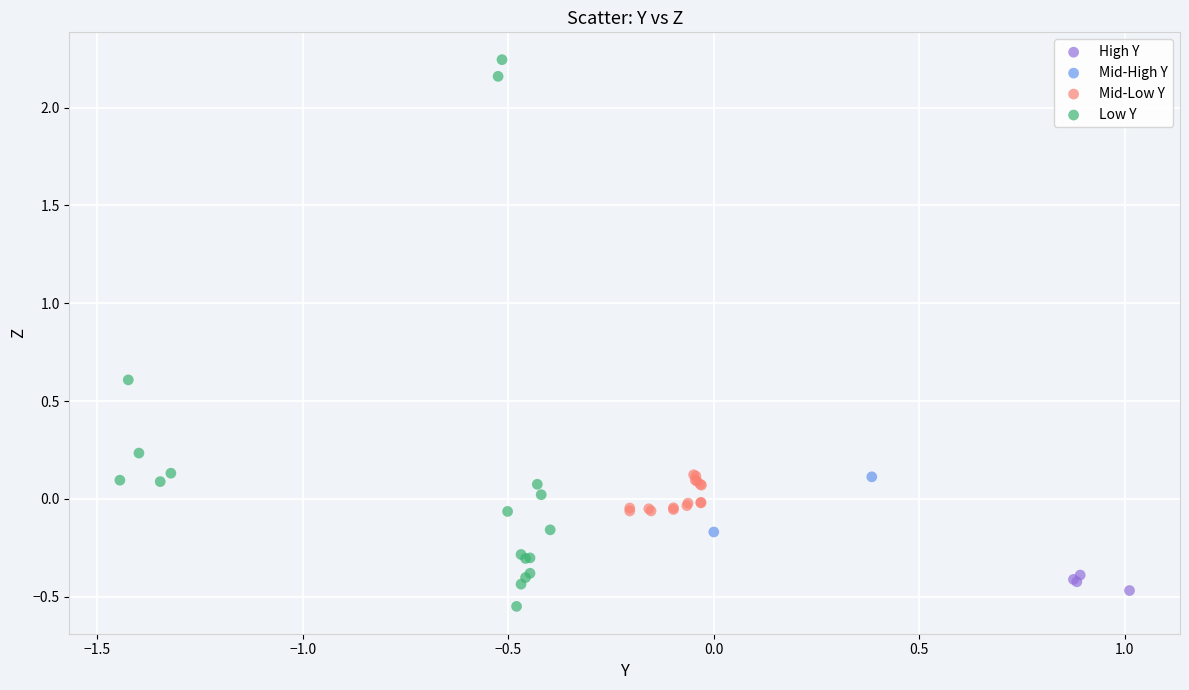

Which series reaches the maximum Y coordinate?

Low Y